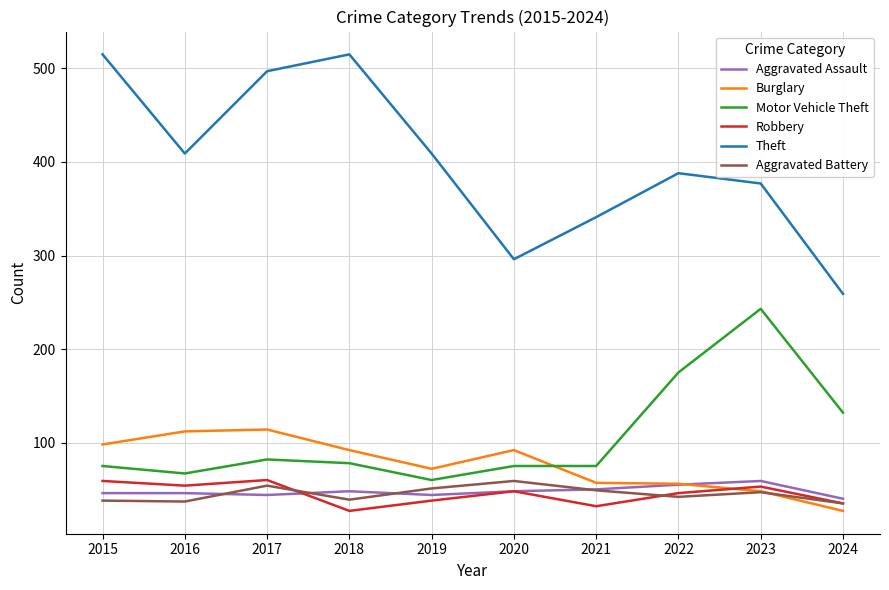

The Theft series shows 502 at 2023. True or false?

False